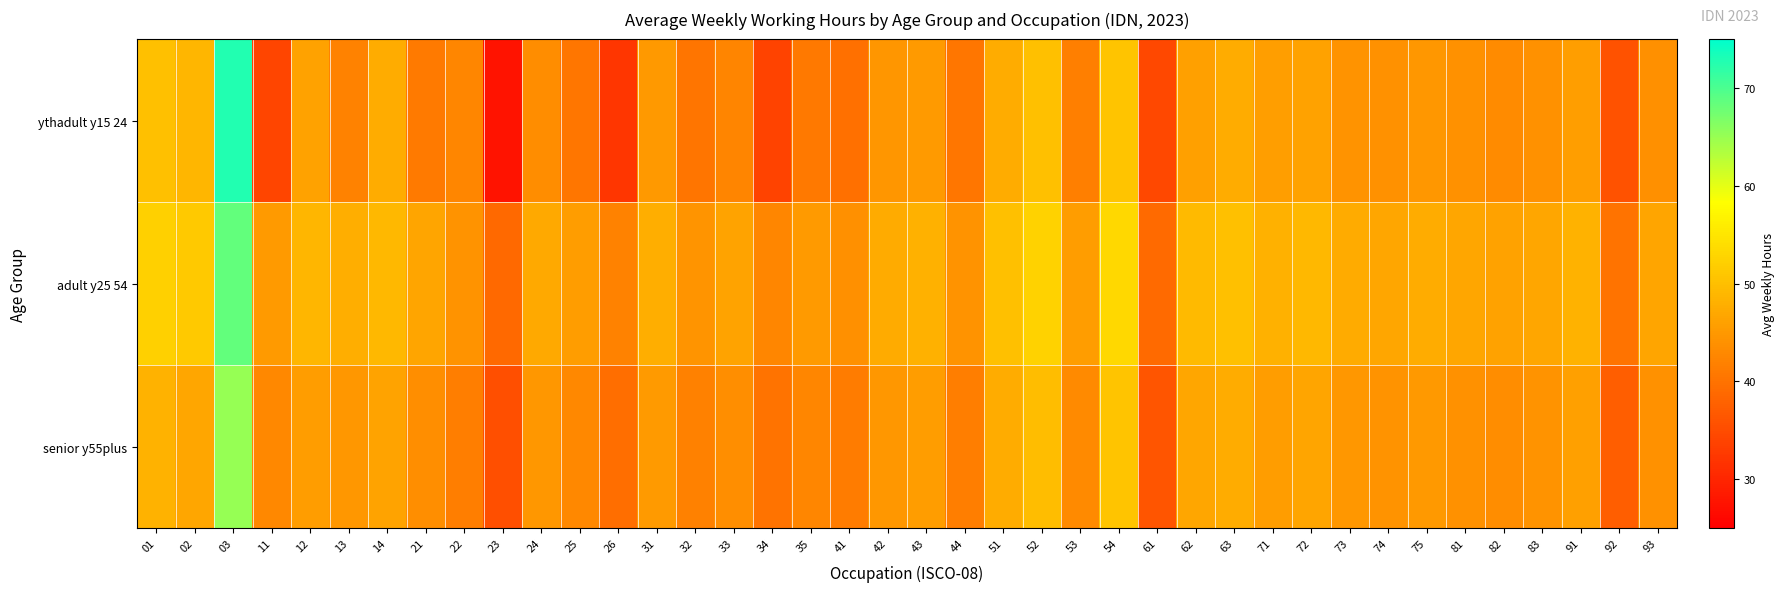

At which category is the sum across all series the highest?

03